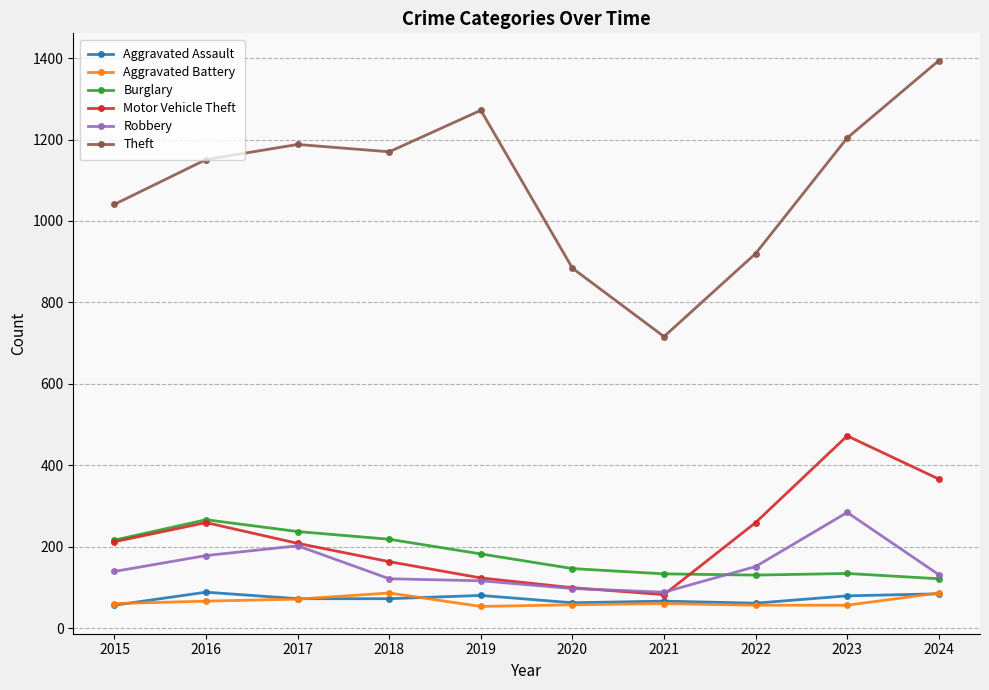

What is the sum of the Aggravated Battery values at 2023 and 2022?

112